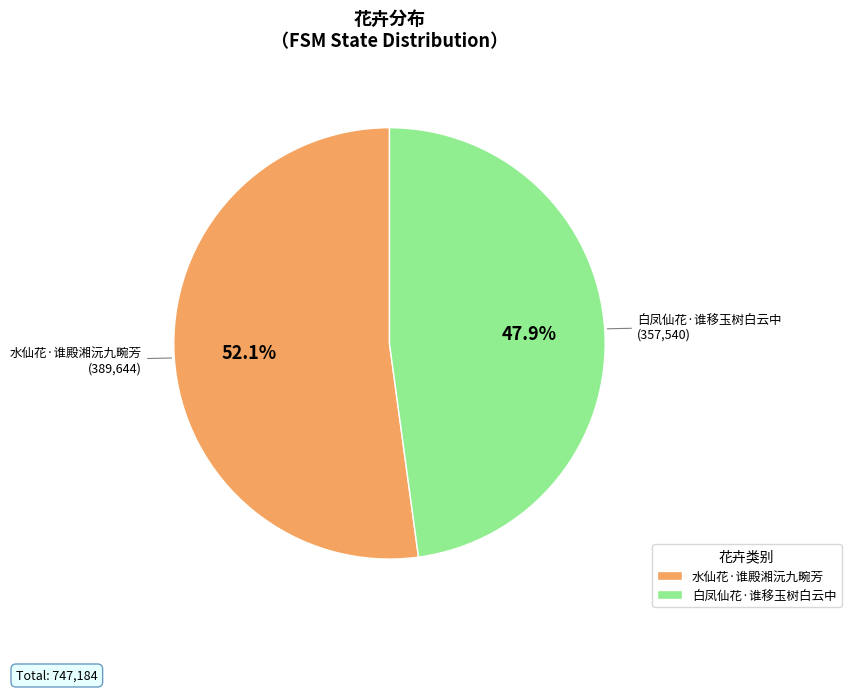

What is the smallest slice in the pie chart?

白凤仙花·谁移玉树白云中